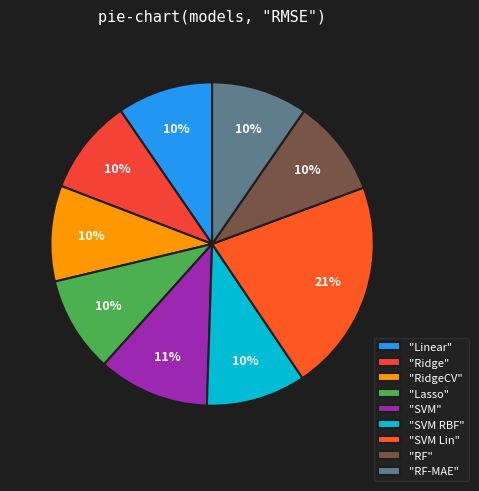

How many segments does this pie chart have?

9